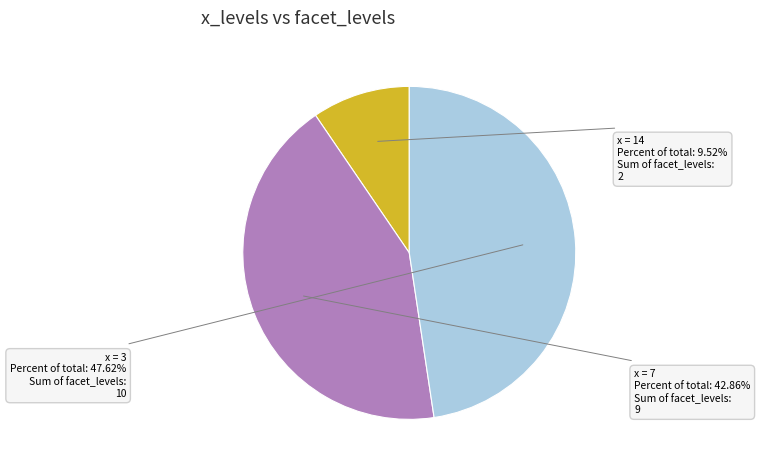

What is the ratio of the value at x = 3 to the value at x = 14?

5.0